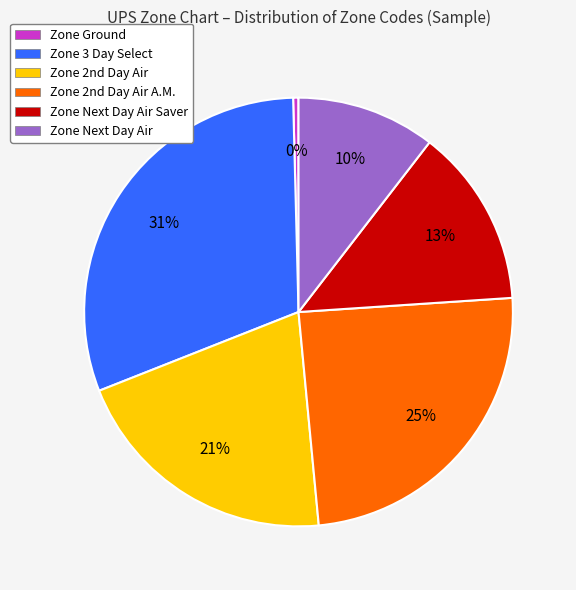

To the nearest percent, what is the average slice percentage?

17%